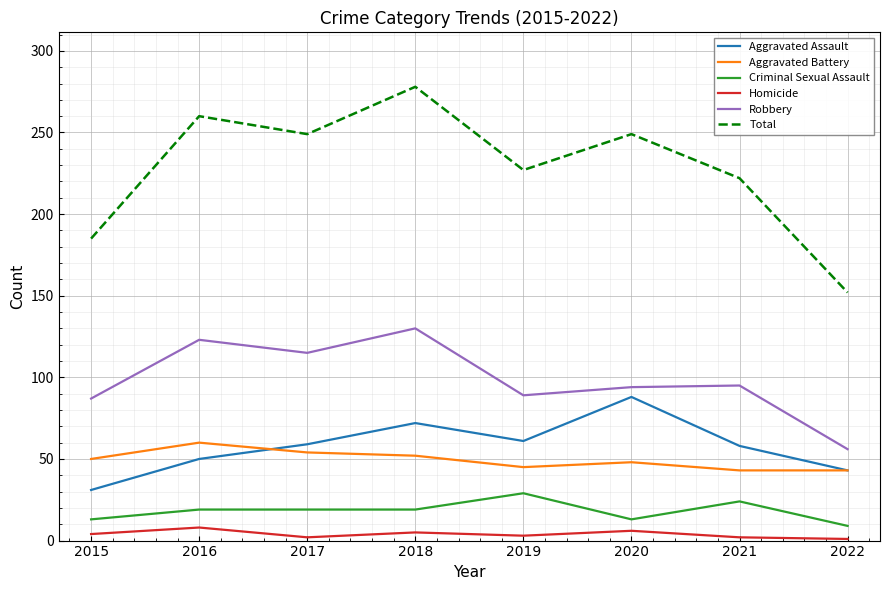

The value of Criminal Sexual Assault at 2019 is 29. True or false?

True